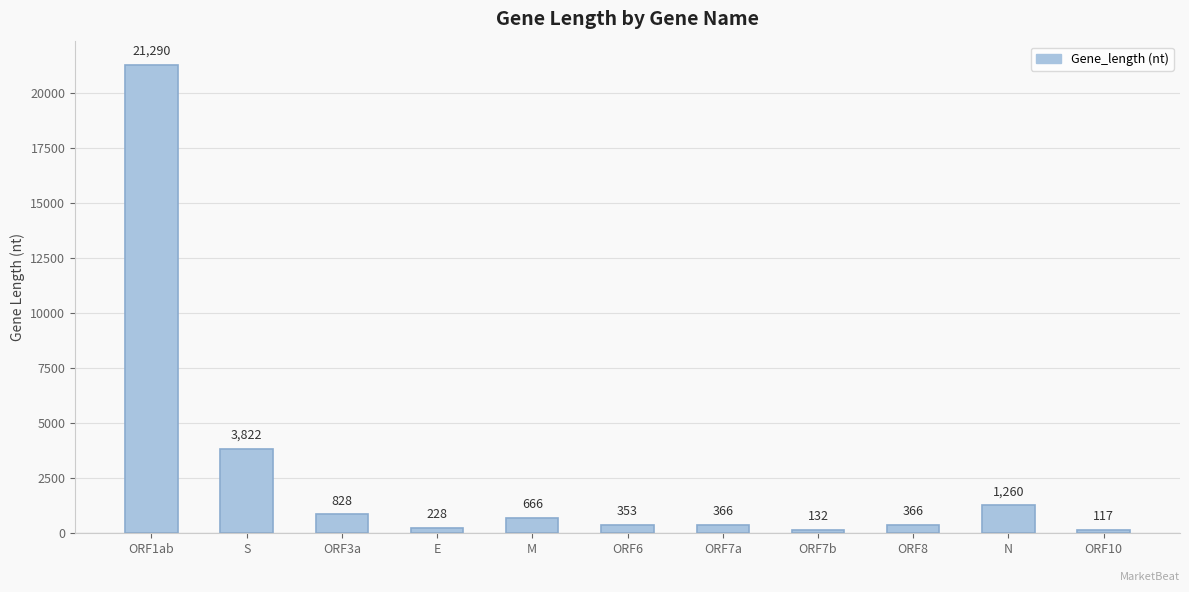

How many values are below 366?

4